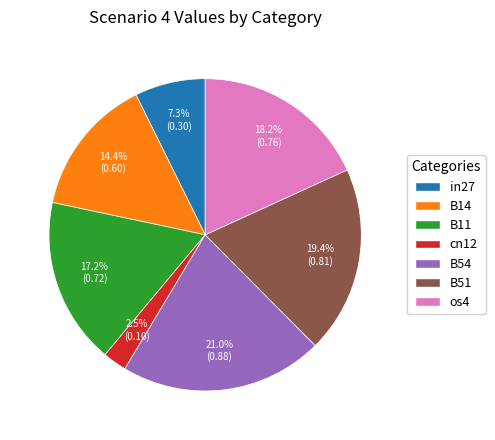

To the nearest percent, what percentage of the pie is B51?

19%